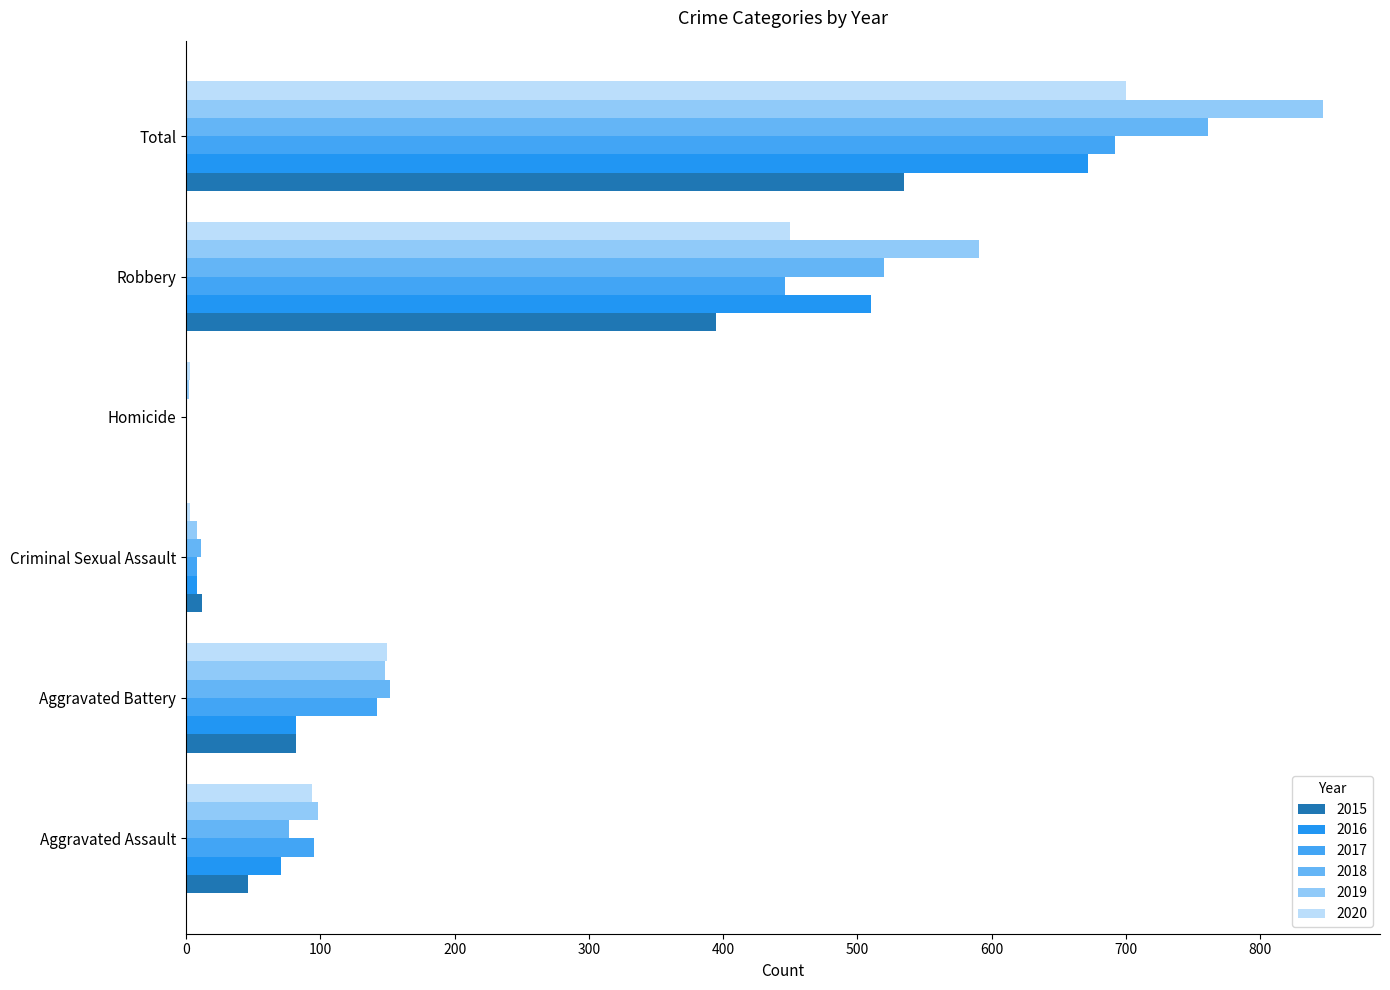

Is the value of 2018 at Homicide greater than the value of 2016 at Homicide?

No